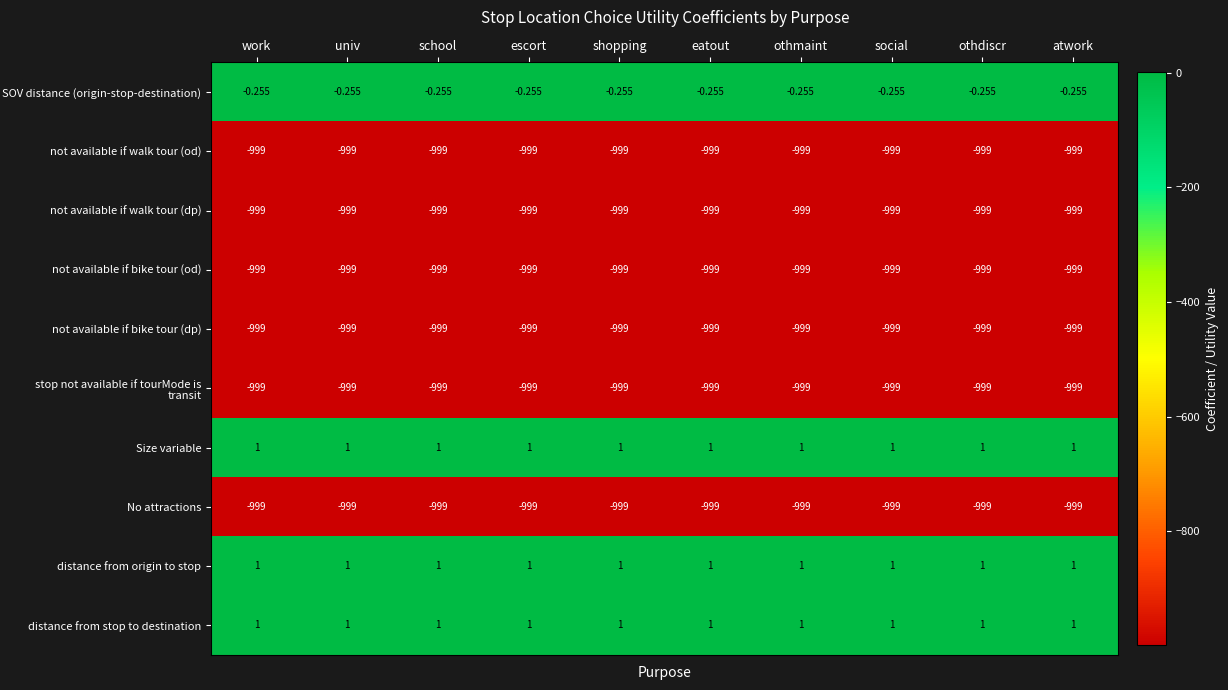

At which label is not available if walk tour (od) closest to -999?

work